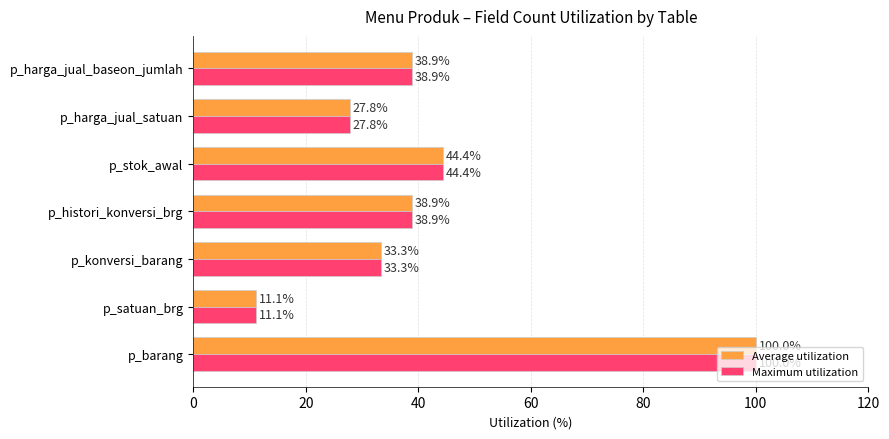

Where is Maximum utilization nearest to the value 55?

p_stok_awal